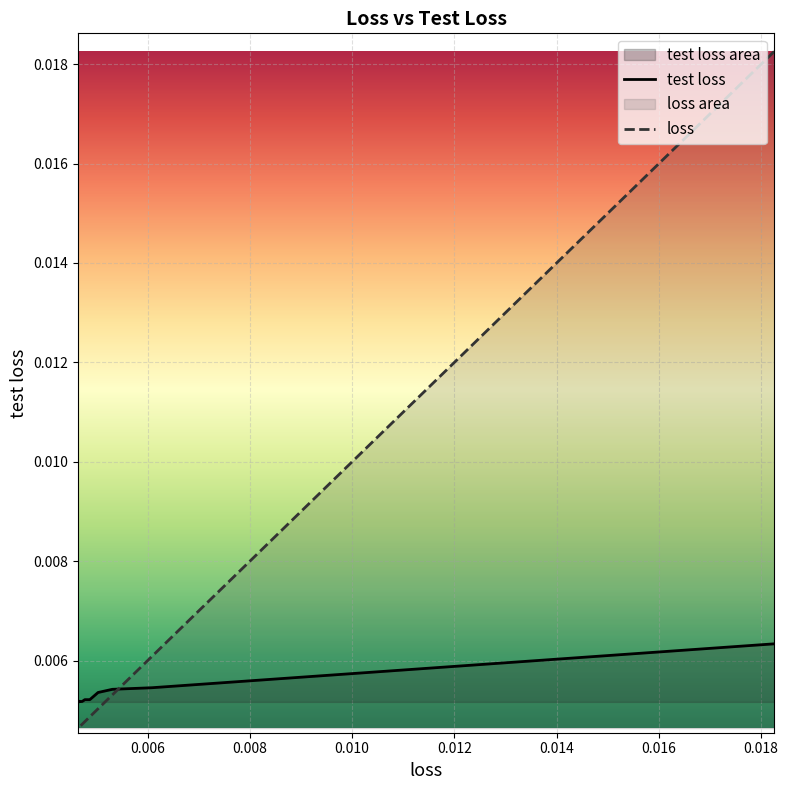

What is the label of the 14th point from the right?

0.006